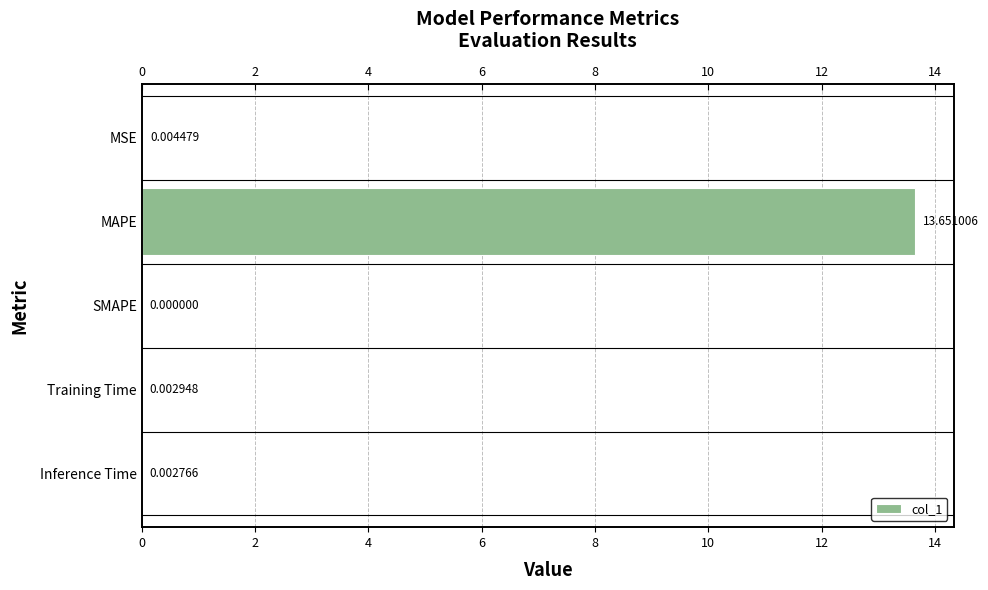

Reading left to right, list all the values displayed in this chart.

0.0	13.7	0.0	0.0	0.0